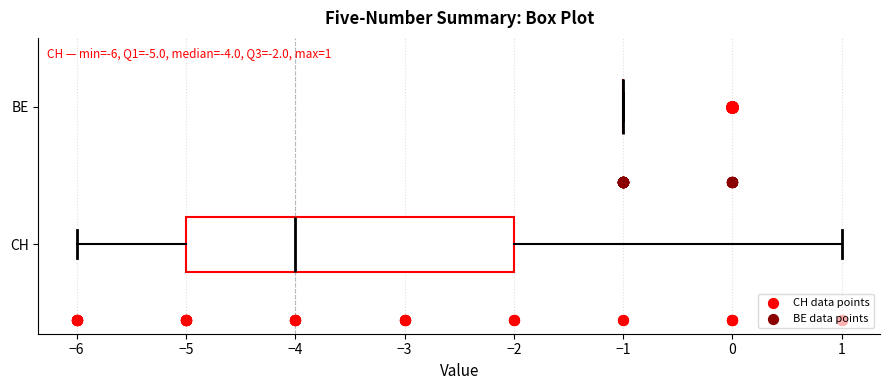

Which box is the widest, from its left edge to its right edge?

CH